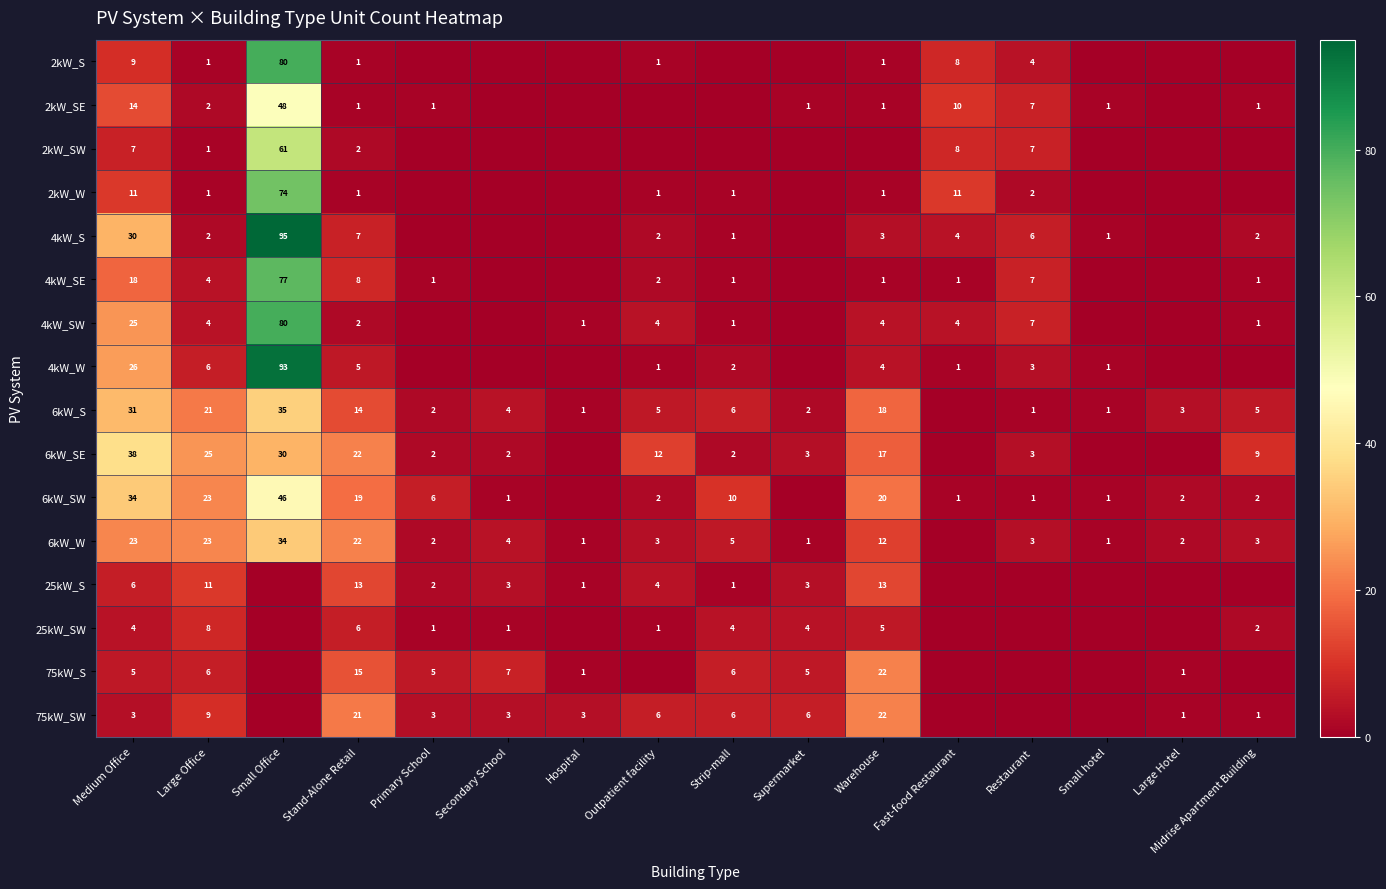

Is it true that 6kW_SE equals 3 at Secondary School?

False